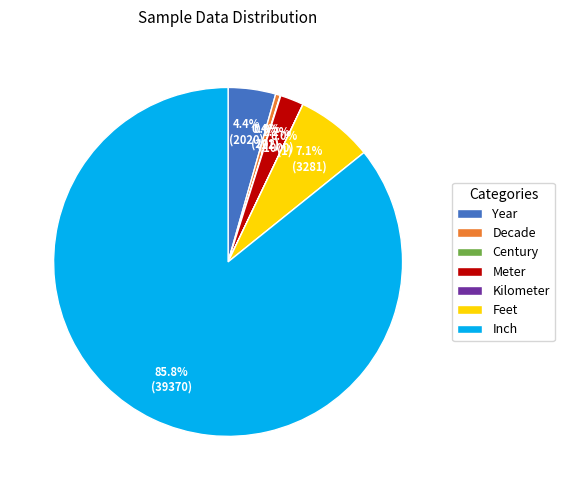

Combined, do Inch and Meter account for over 50%?

Yes